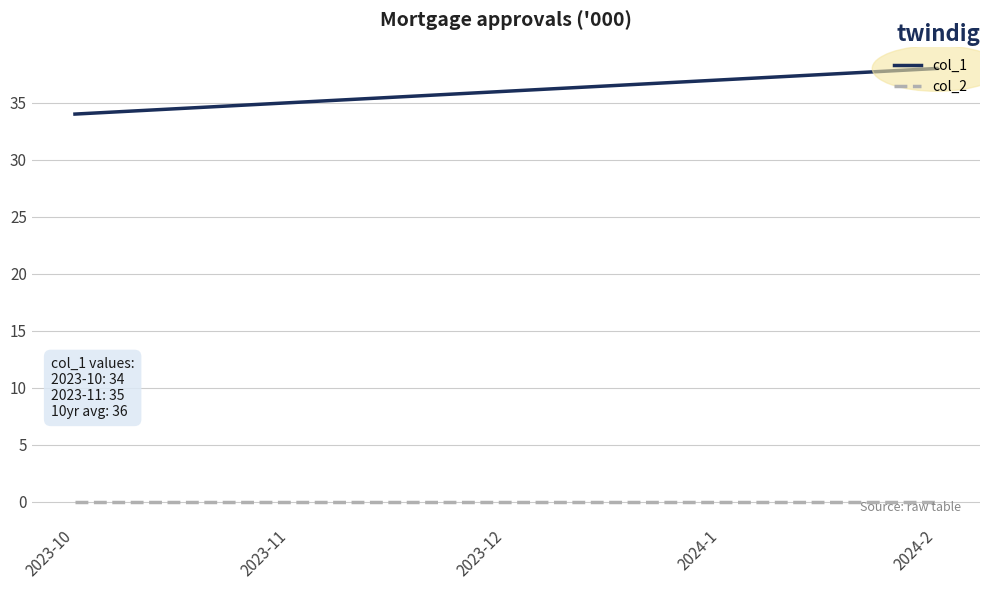

Is it true that col_2 equals 0 at 2024-1?

True